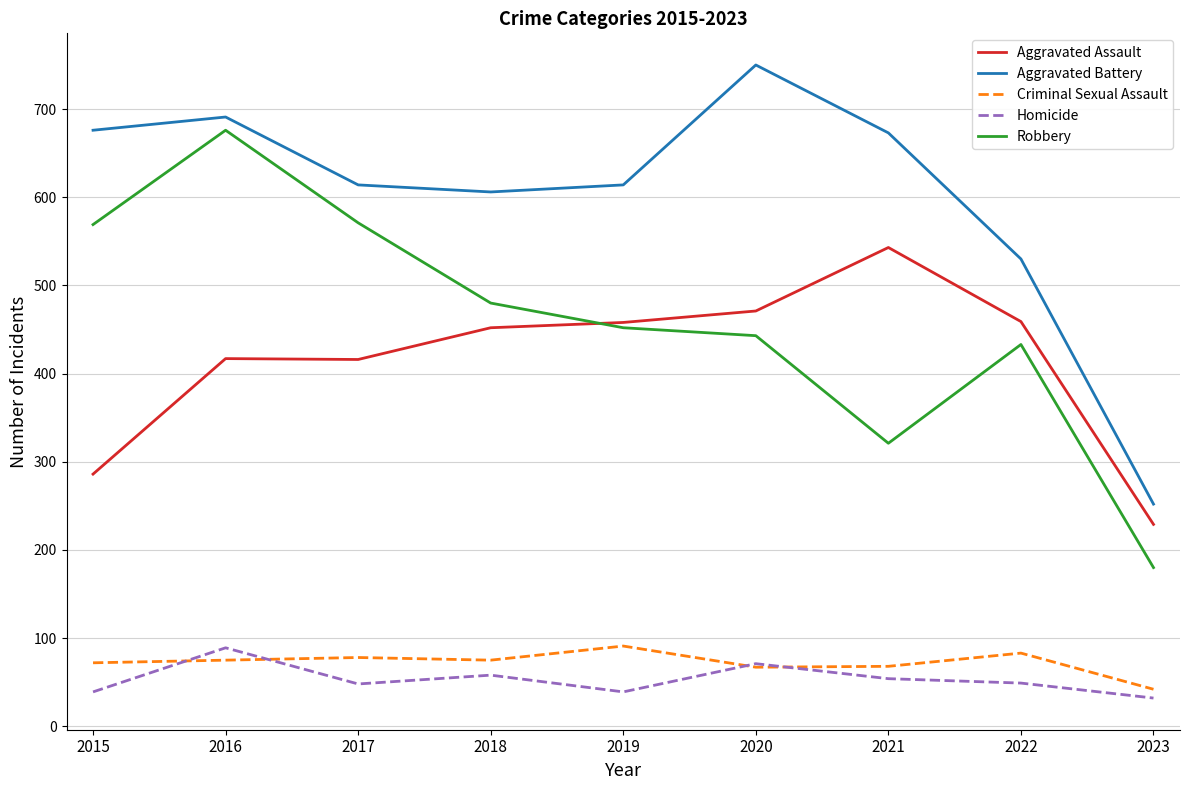

True or false: Aggravated Assault and Aggravated Battery intersect in this chart.

False